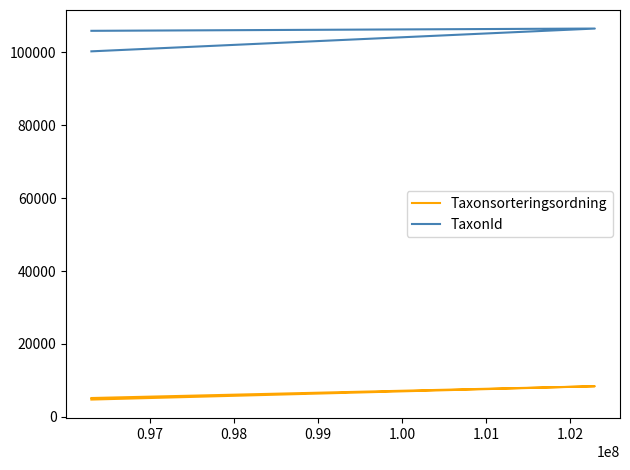

What is the highest value of the TaxonId series?

106554